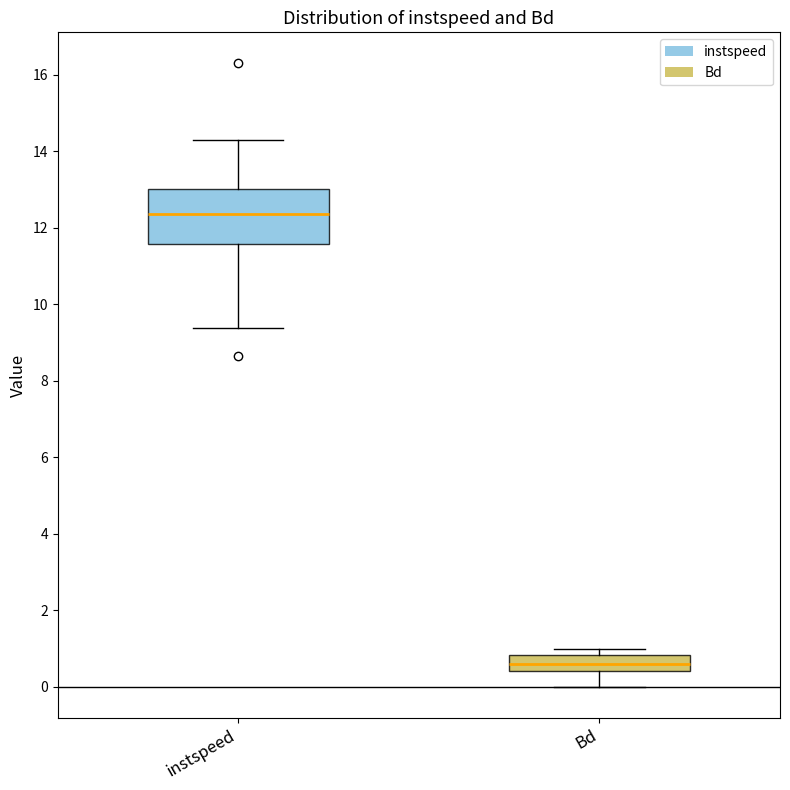

Where does the lower whisker of the box for Bd end on the y-axis? The values are not printed on the chart, so give them approximately, as read against the axis.

0.0